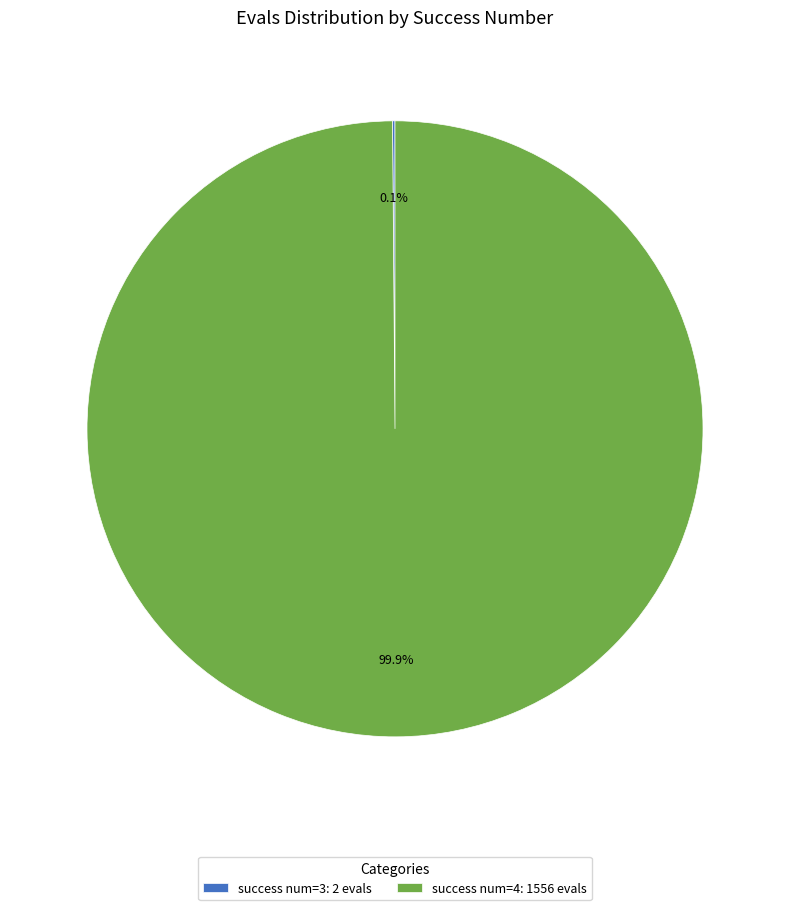

What portion of the pie excludes success num=4: 1556 evals?

0.1%